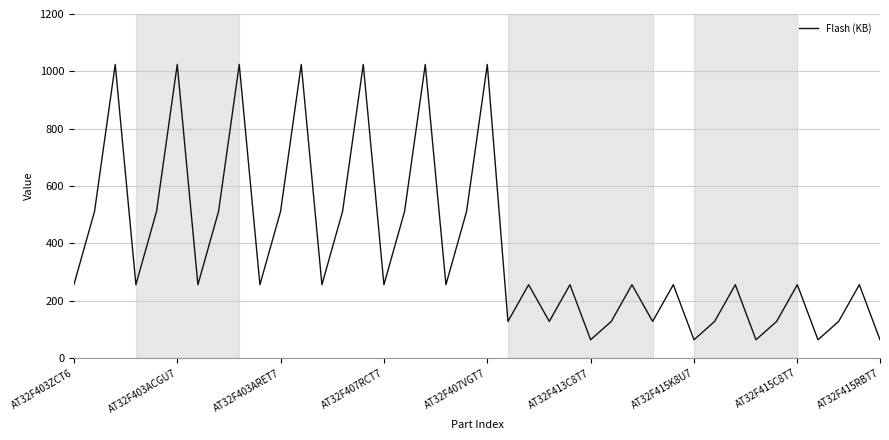

How many lines are shown in the chart?

1